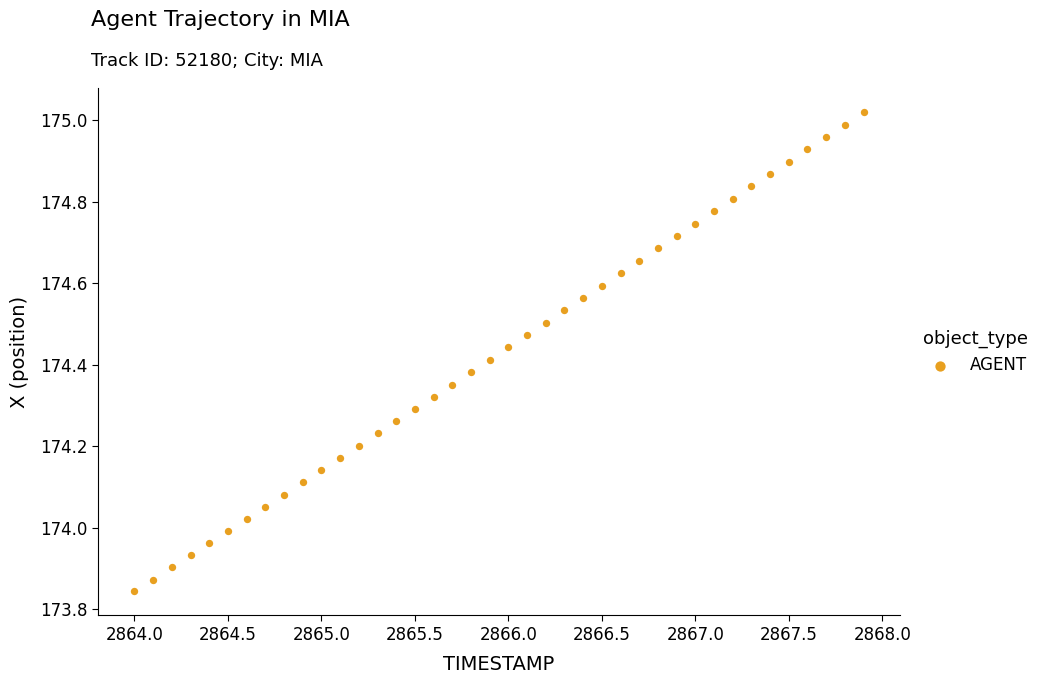

What is the range of Y values (max minus min)?

1.2